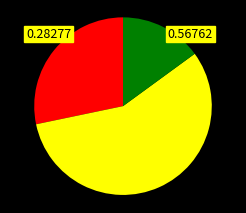

Does any single category account for the majority?

Yes